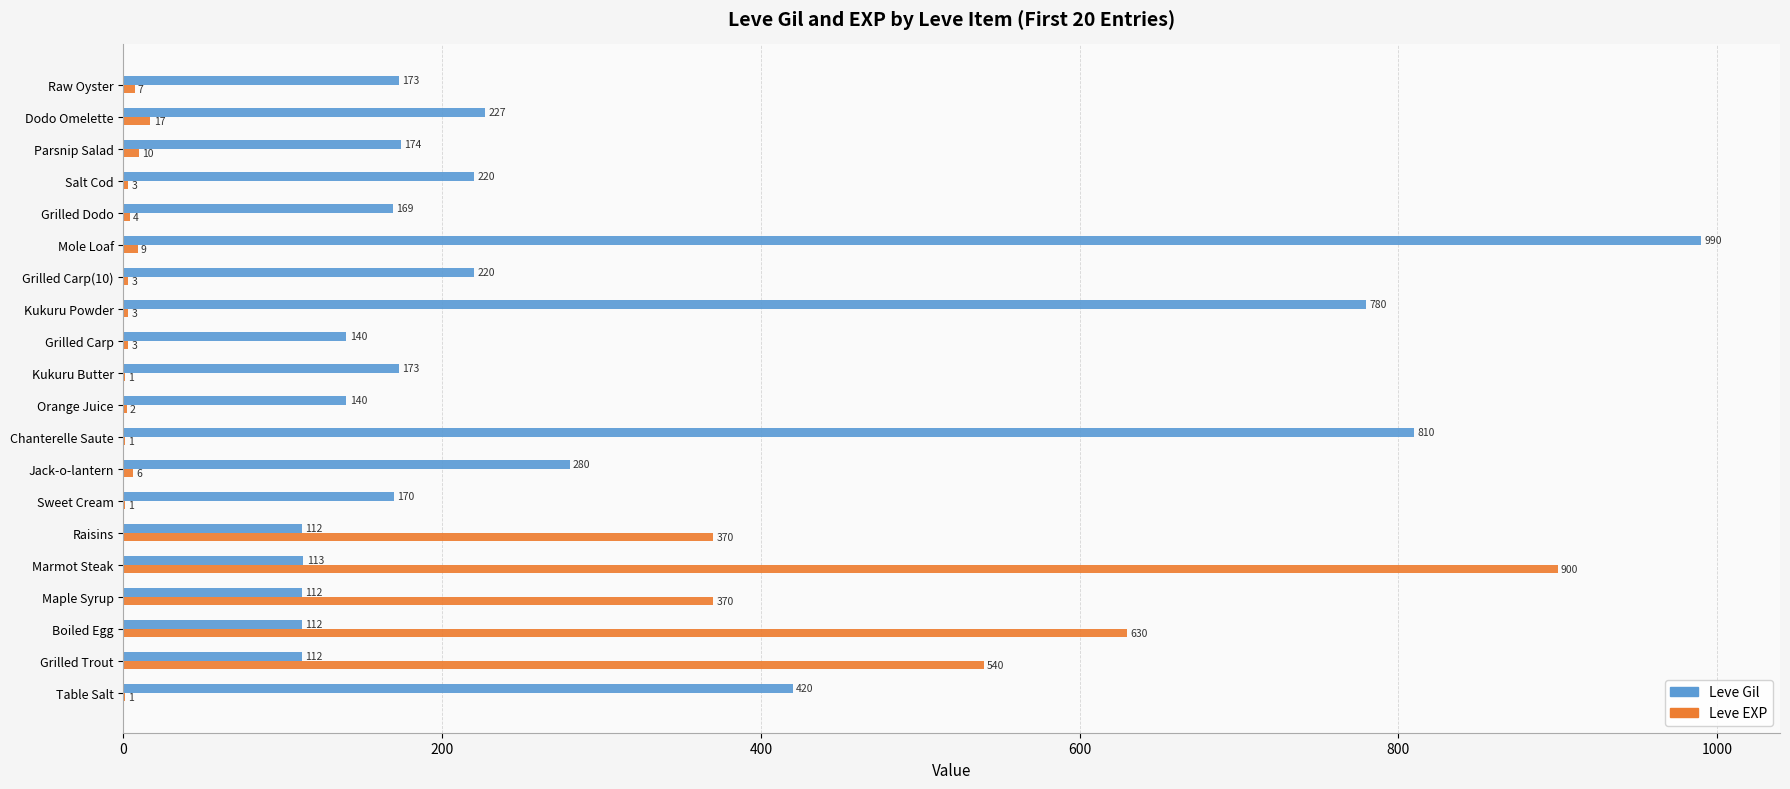

Which series changed the most between Grilled Carp and Mole Loaf?

Leve Gil